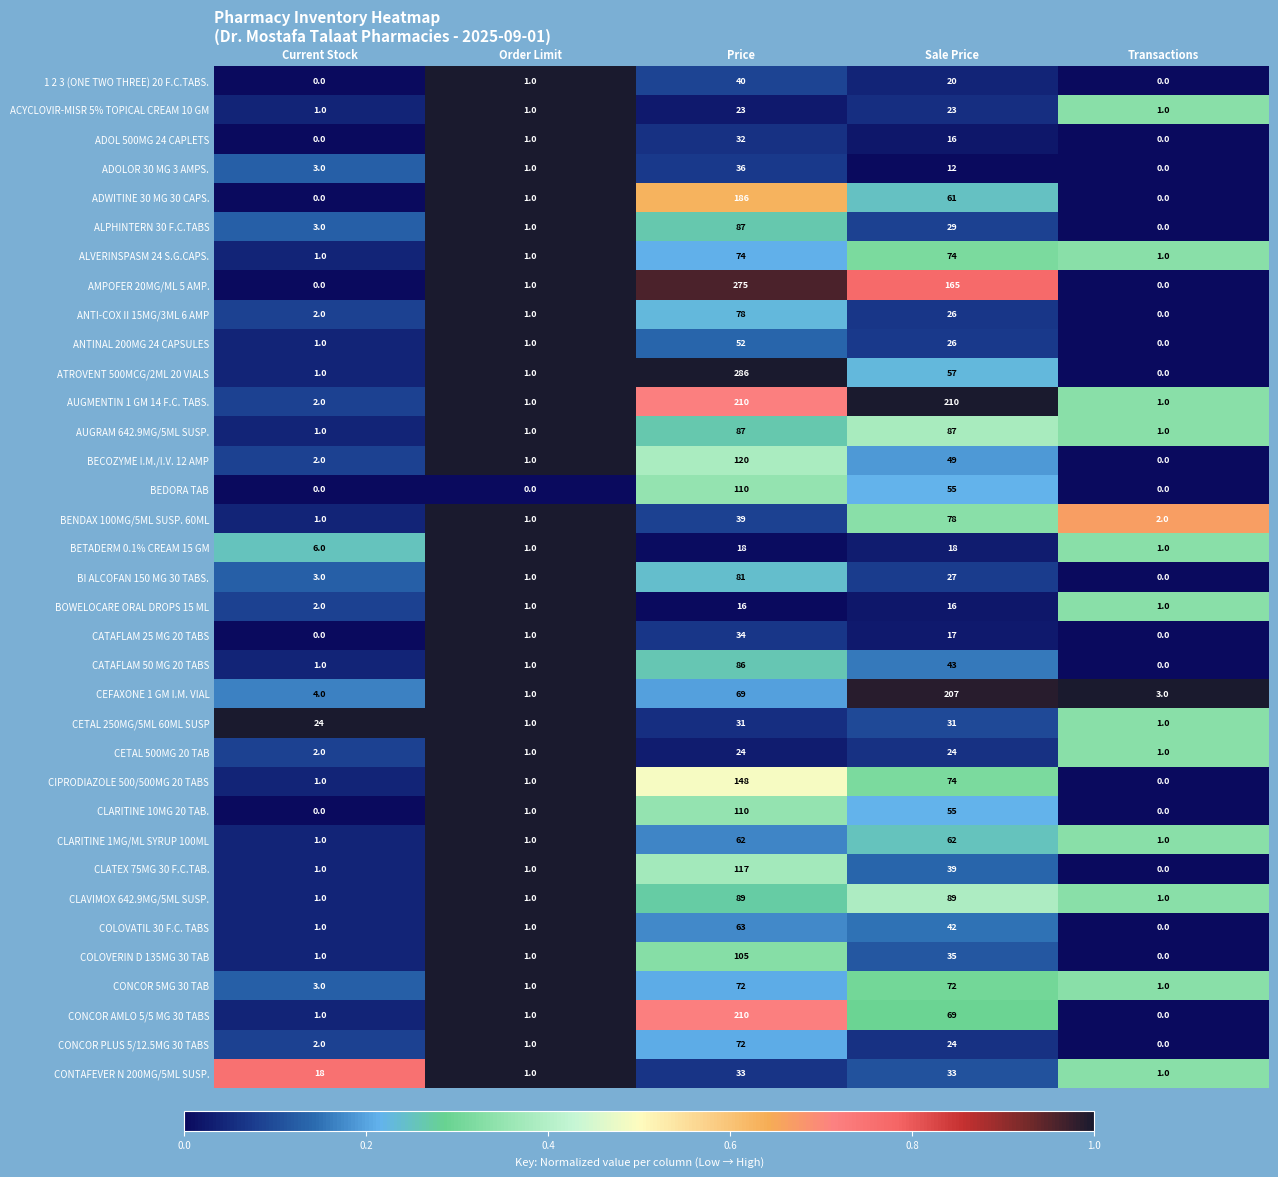

At how many categories does at least one series exceed 0?

5